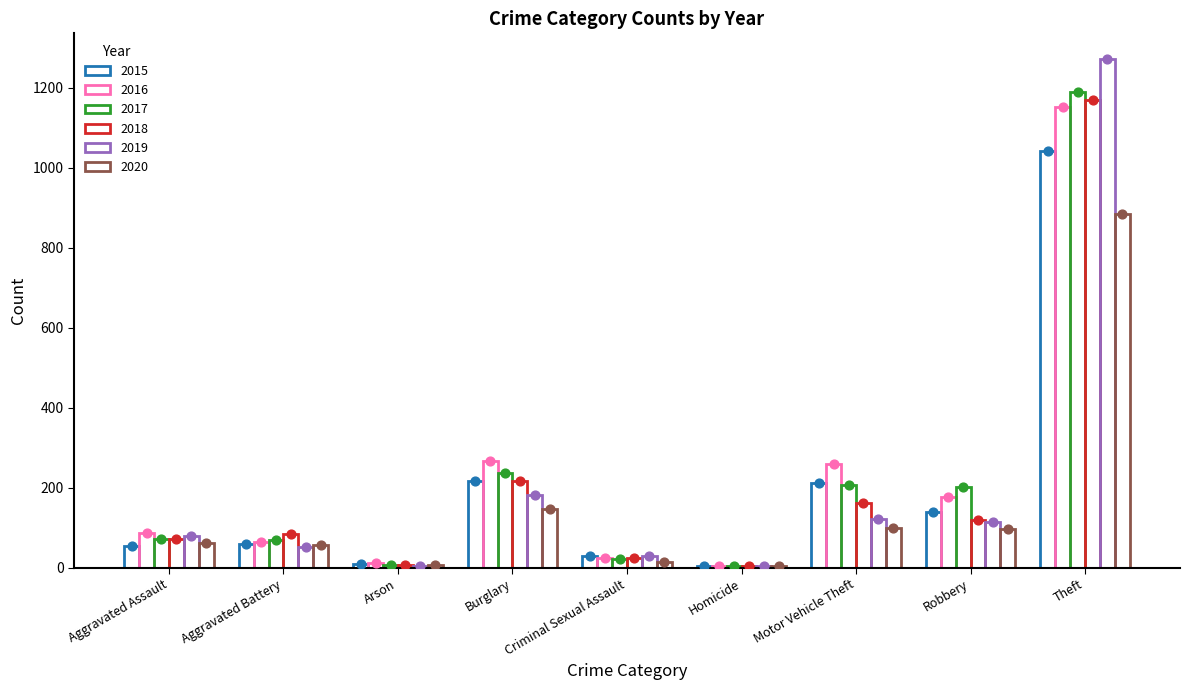

At how many categories does at least one series exceed 44?

6